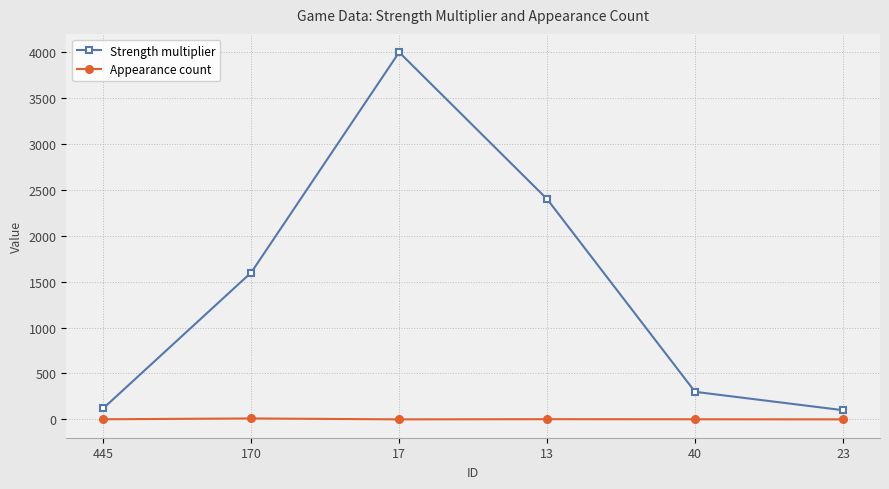

Is it true that Strength multiplier equals 1600 at 170?

True